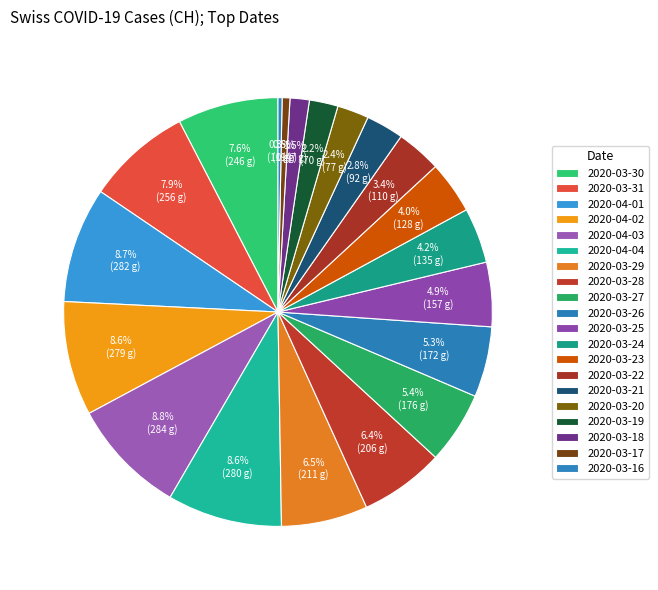

True or false: 2020-03-20 accounts for 2% of the total.

True